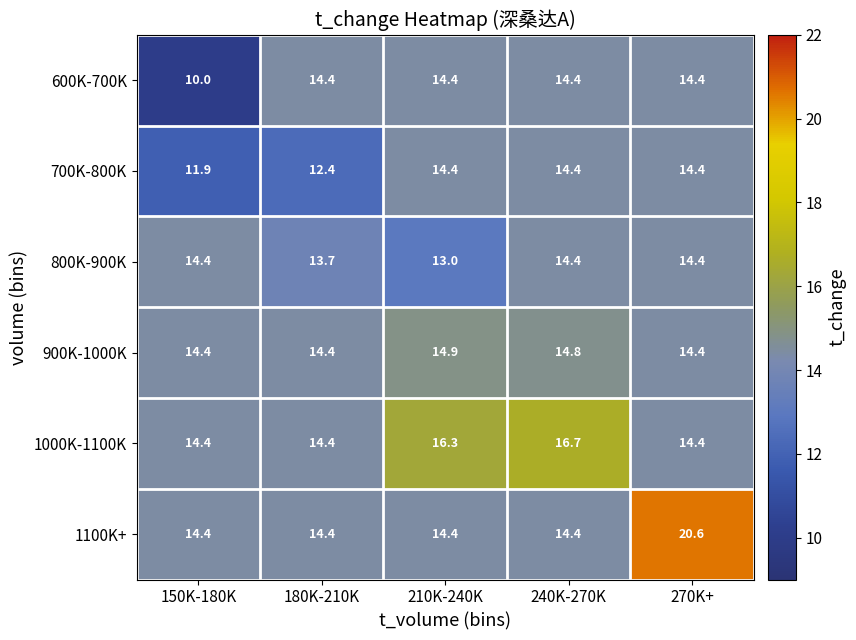

What is the sum of the 1000K-1100K values at 240K-270K and 270K+?

31.1